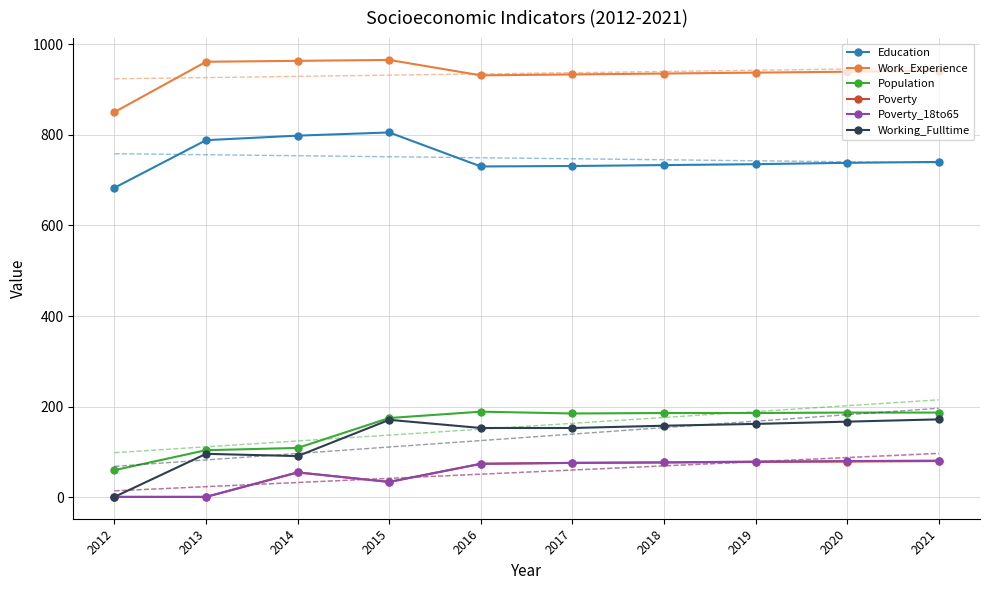

Where does the Education series first go above 738?

2013